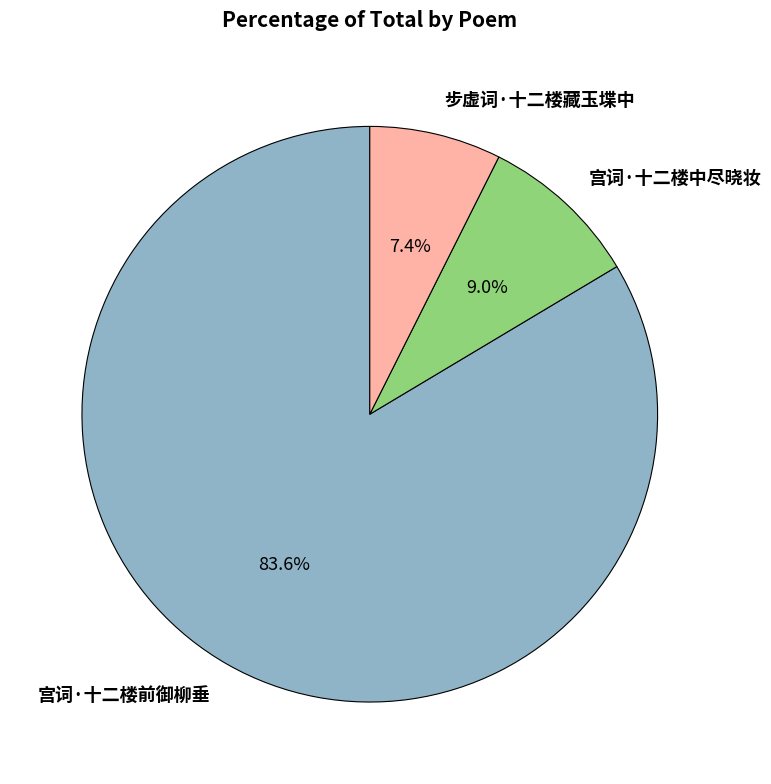

Rank the categories by value from highest to lowest.

宫词·十二楼前御柳垂, 宫词·十二楼中尽晓妆, 步虚词·十二楼藏玉堞中